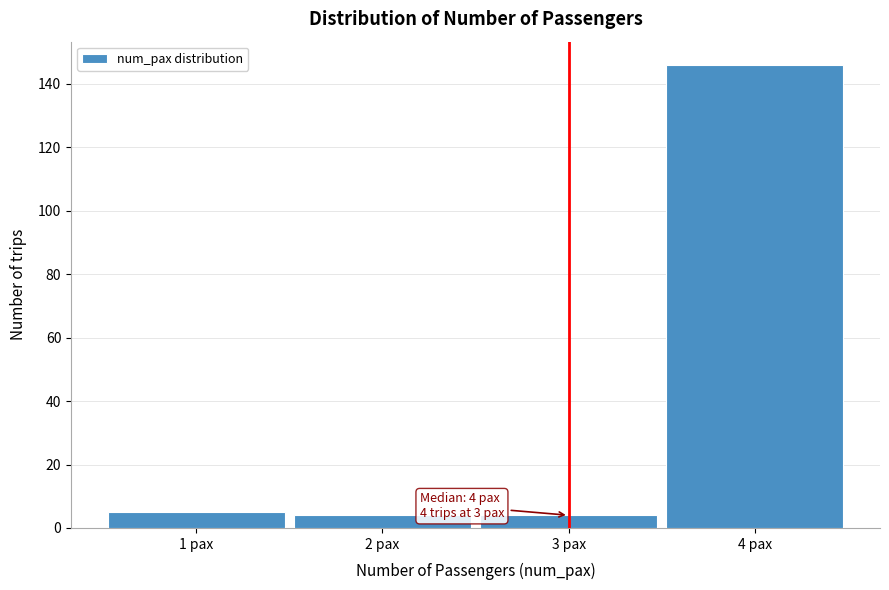

Which range on the x-axis has the tallest bar?

3.5 to 4.5